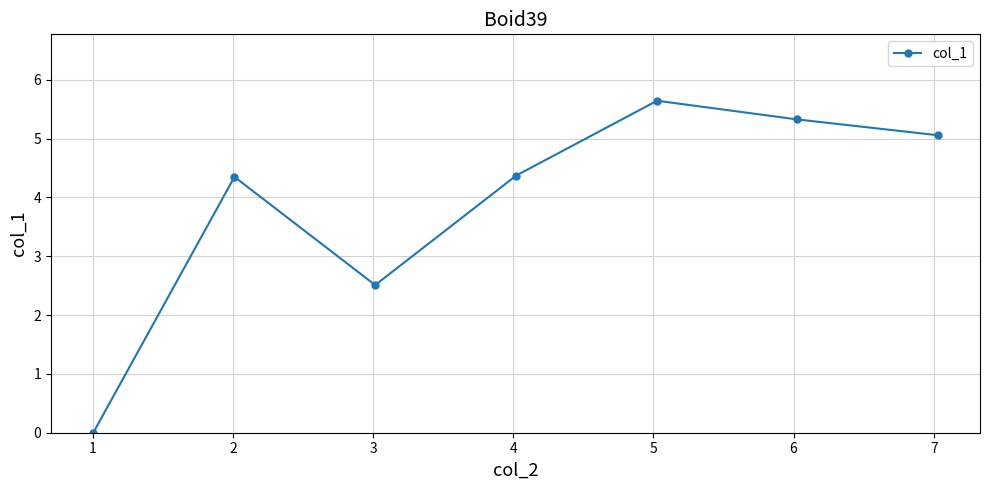

What is the difference between the maximum and second lowest values?

3.1